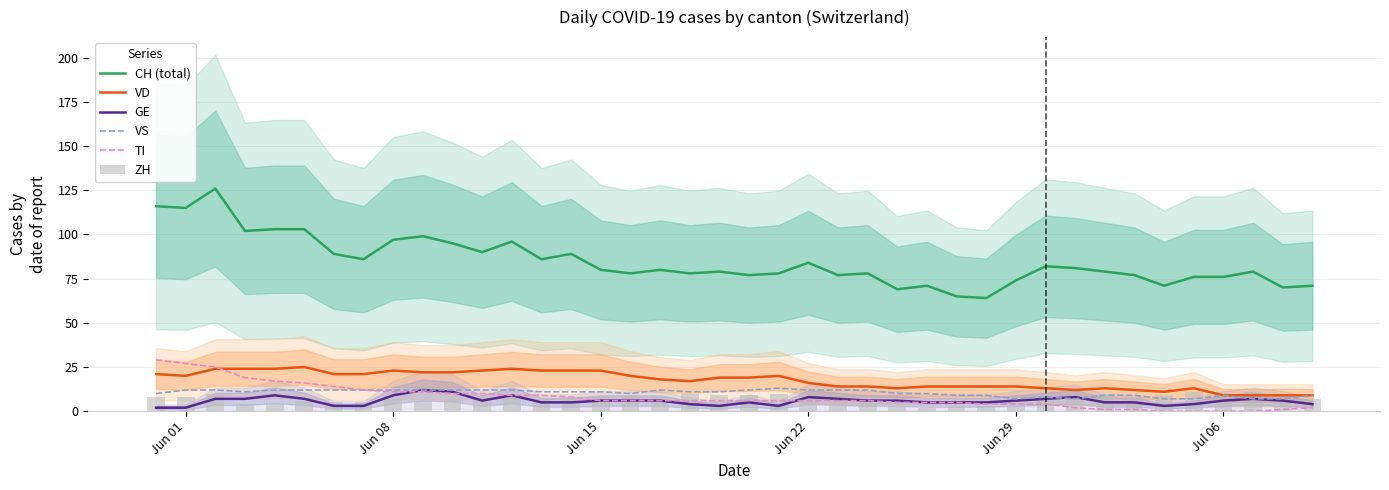

Are the bars horizontal?

No